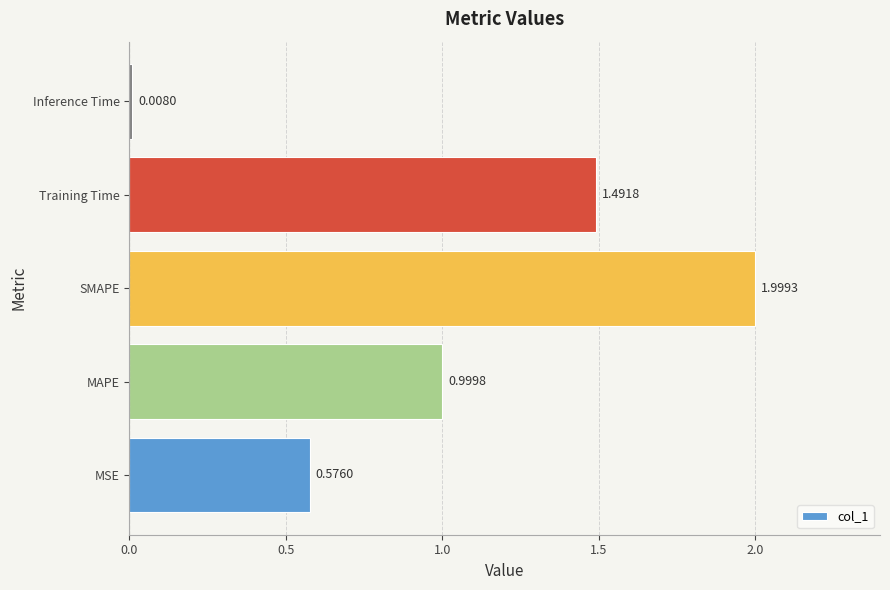

Are the bars grouped side by side (vs. stacked)?

No